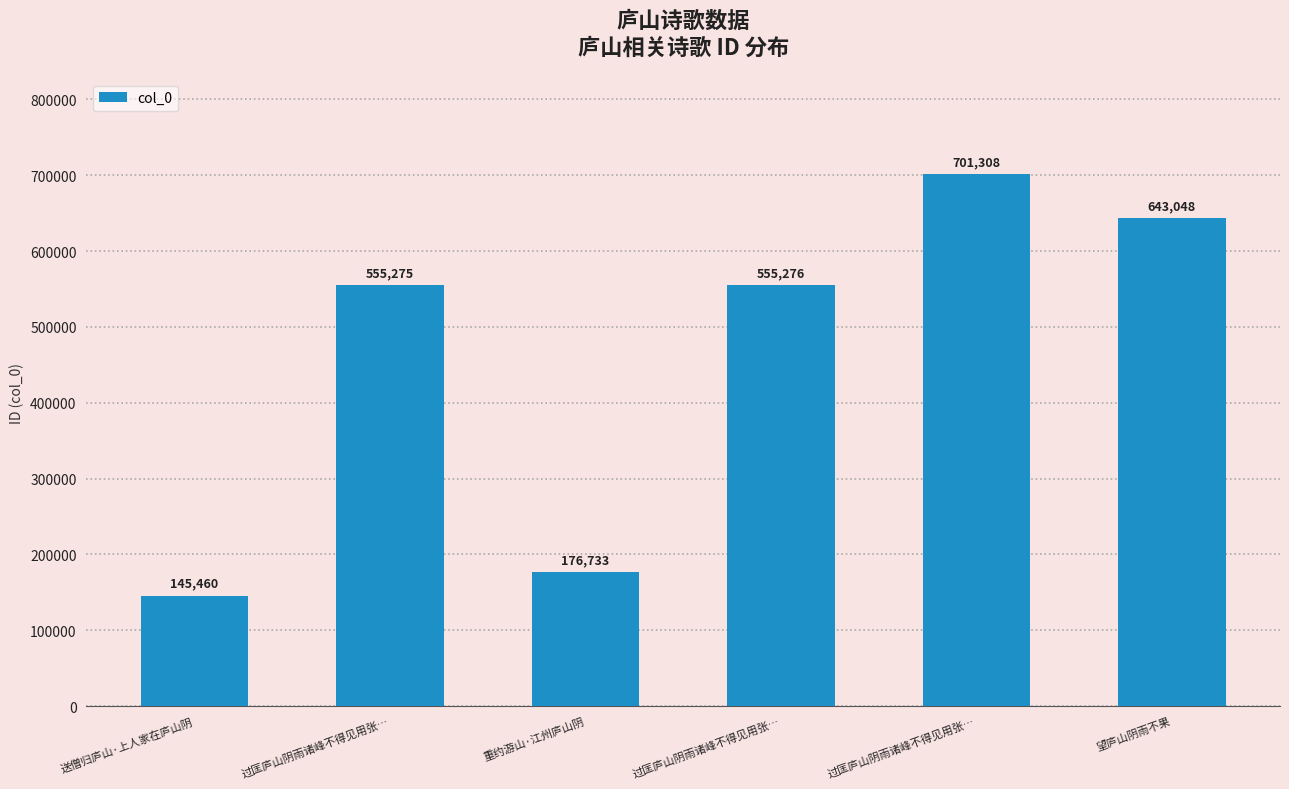

Are the bars horizontal?

No